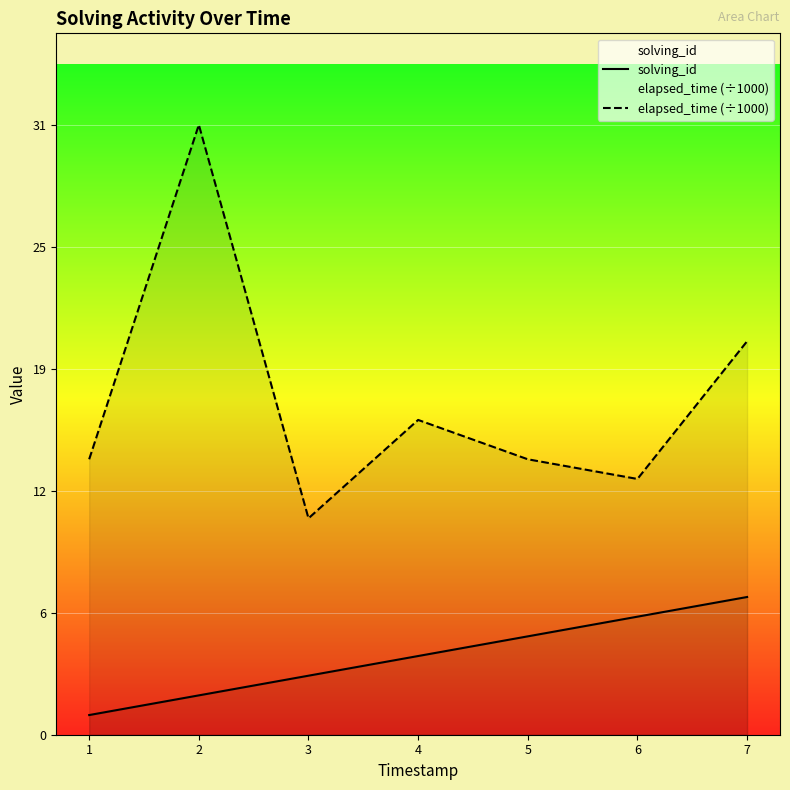

What is the difference between the maximum and minimum values in the elapsed_time (÷1000) series?

20